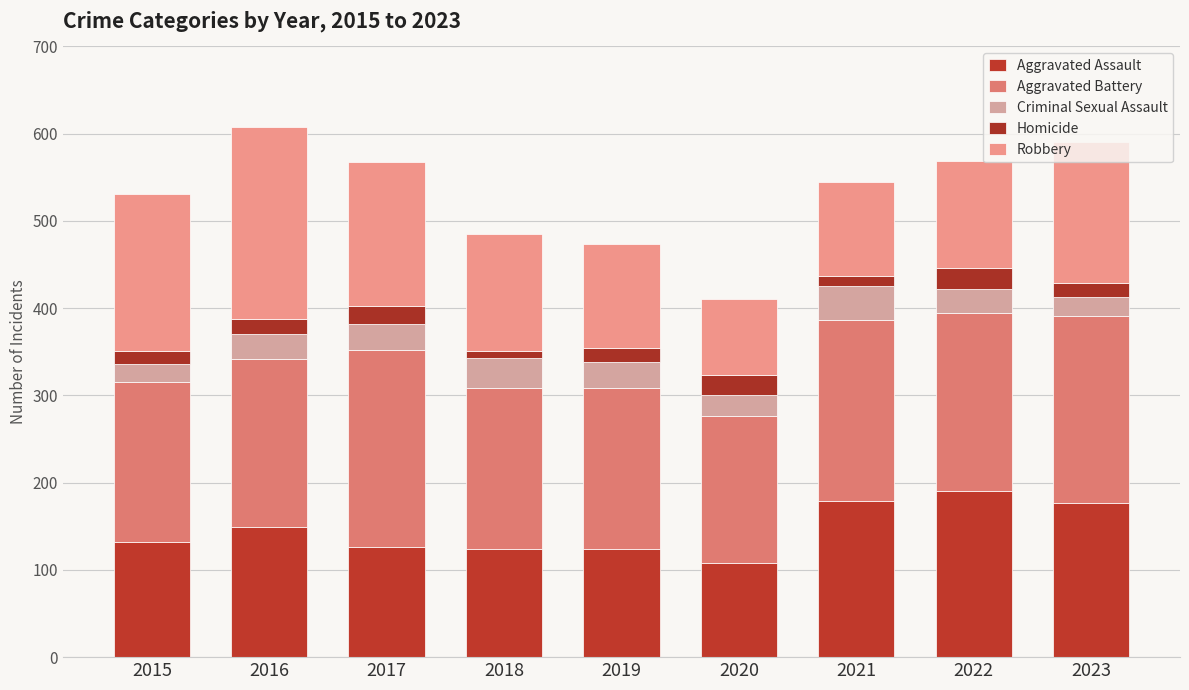

Does the chart contain stacked bars?

Yes